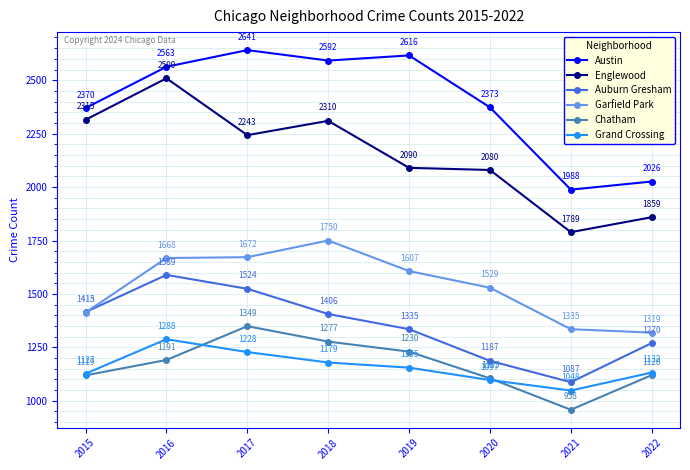

What are all the series names shown in the legend?

Austin, Englewood, Auburn Gresham, Garfield Park, Chatham, Grand Crossing